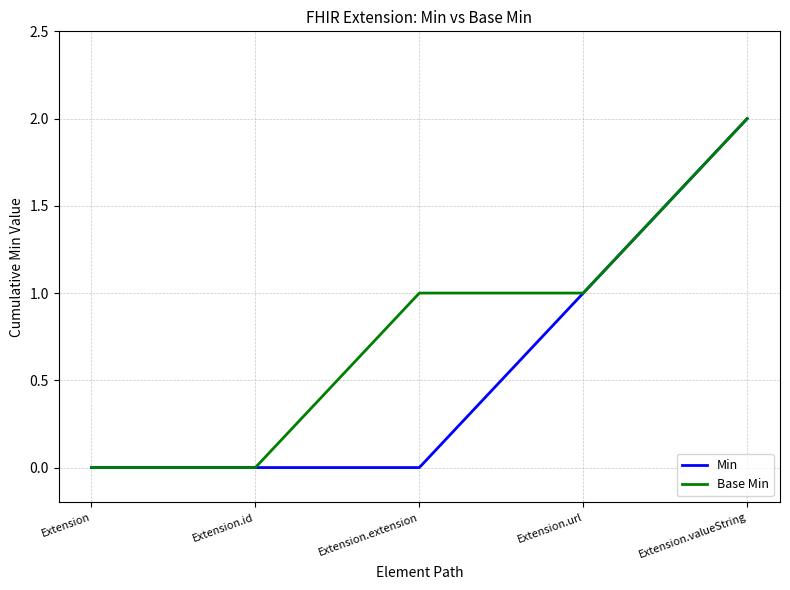

Rank the series at Extension.extension from lowest to highest value.

Min, Base Min